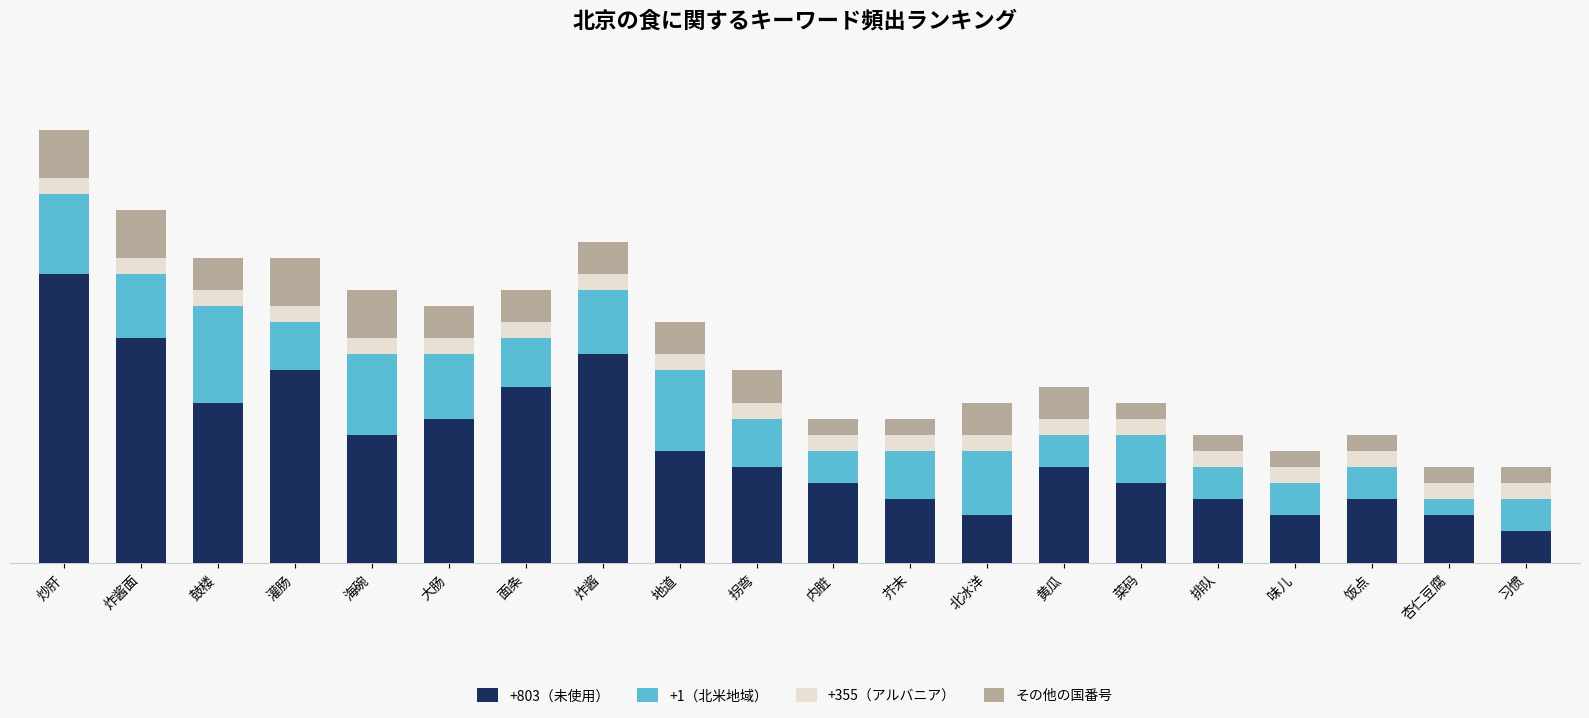

Rank the series at 排队 from lowest to highest value.

+355（アルバニア）, その他の国番号, +1（北米地域）, +803（未使用）